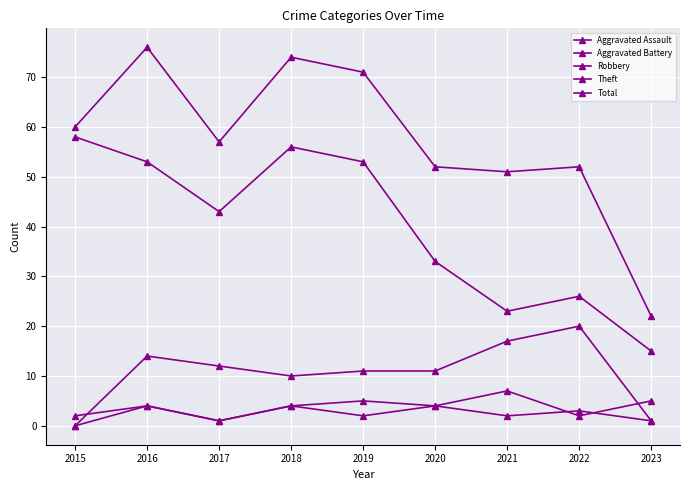

Count the number of categories in the chart.

9